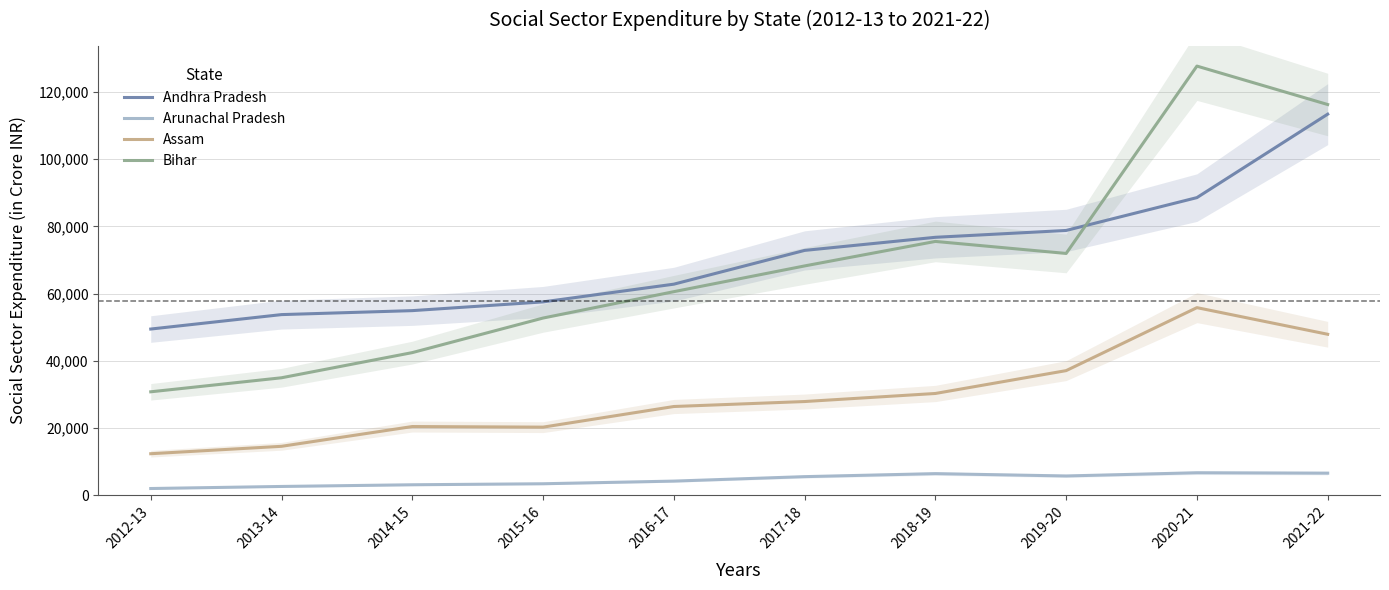

True or false: Arunachal Pradesh and Andhra Pradesh intersect in this chart.

False